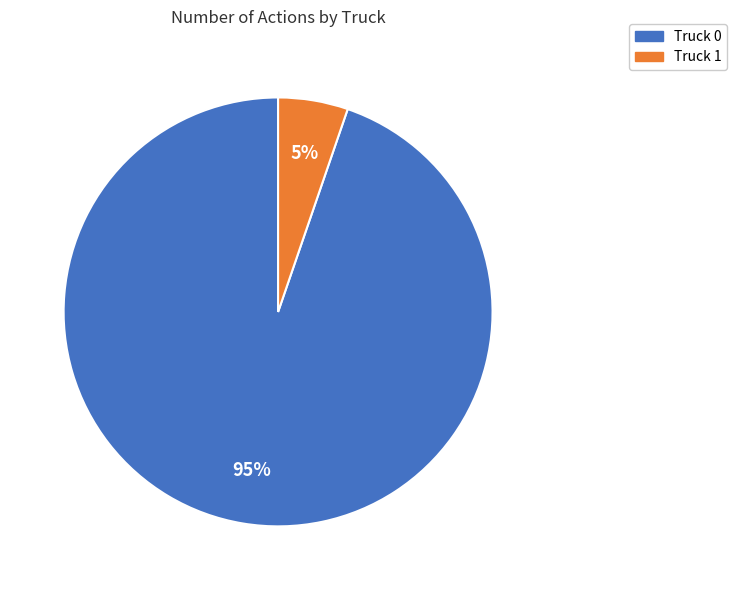

Rank the categories by value from highest to lowest.

Truck 0, Truck 1